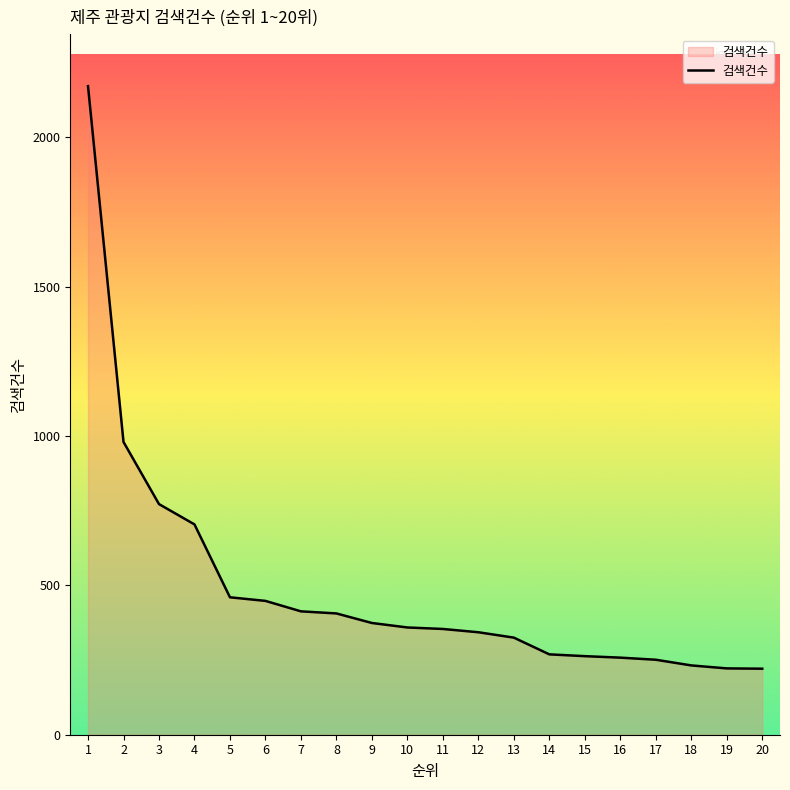

Approximately how many times larger is the value at 6 compared to 4?

0.6